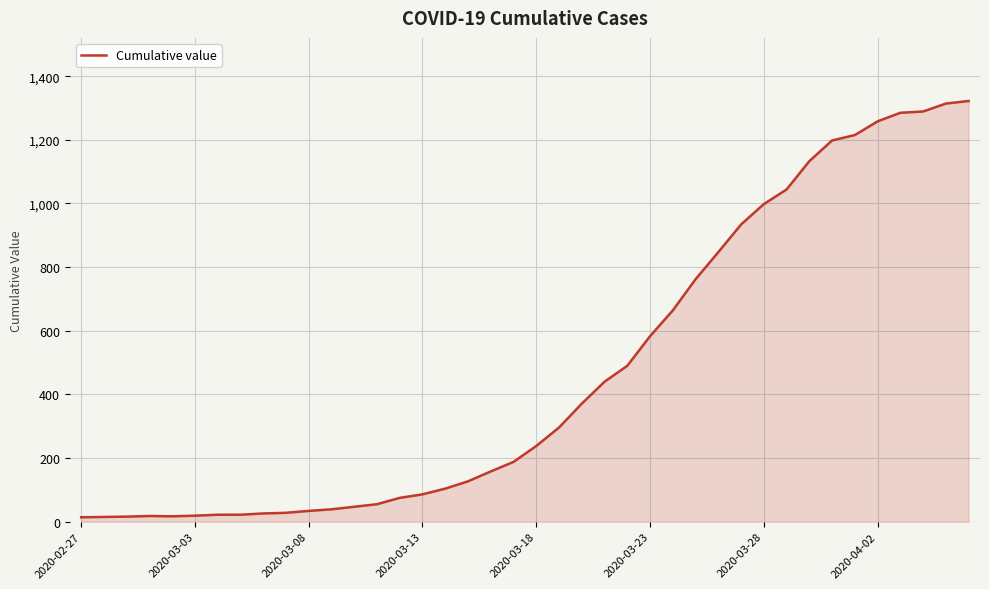

What is the greatest value displayed?

1322